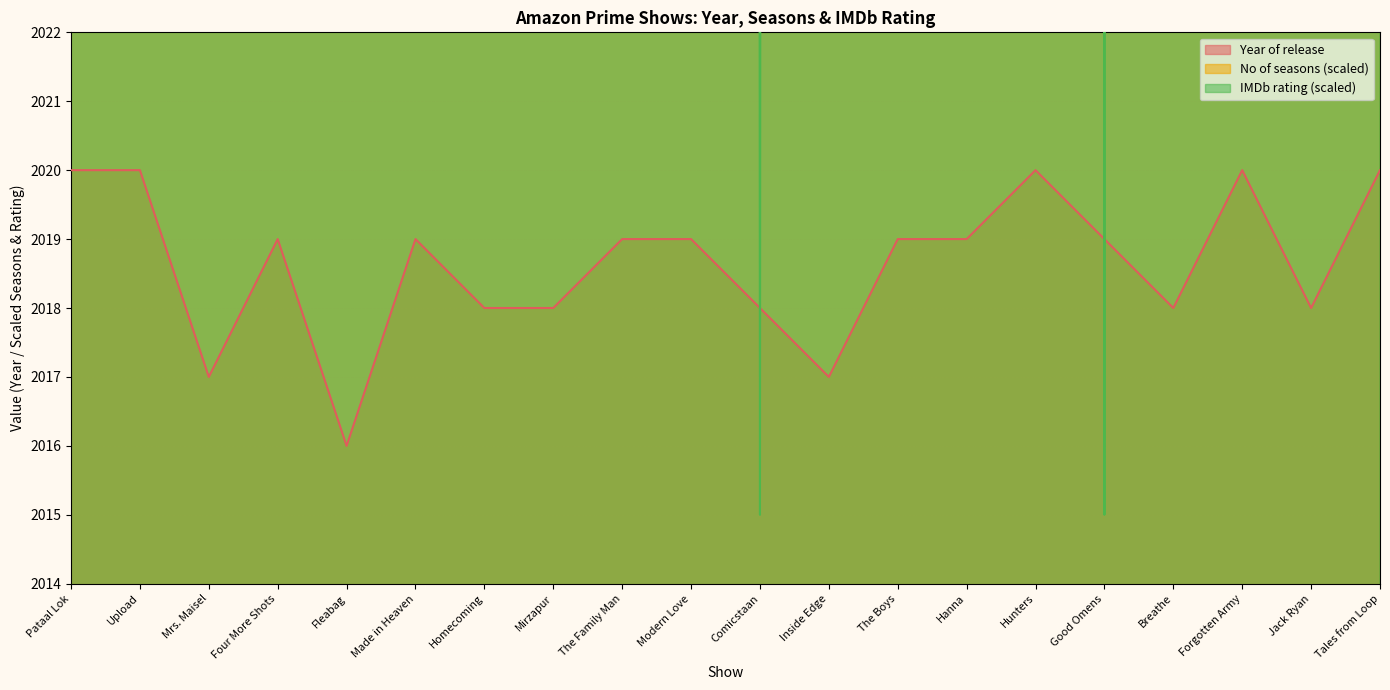

What is the value of the IMDb rating point at the 7th from the left?

3515